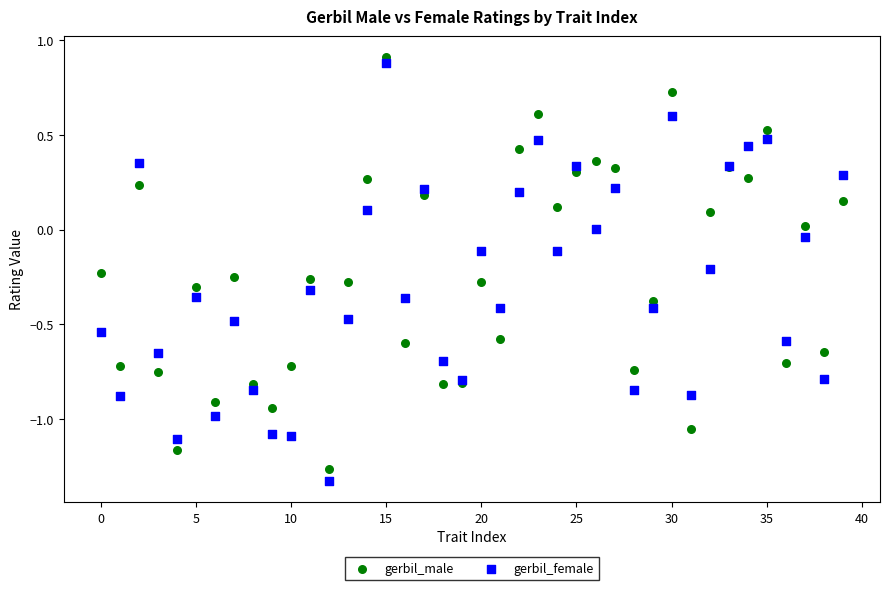

Which series contains the highest Y value?

gerbil_male